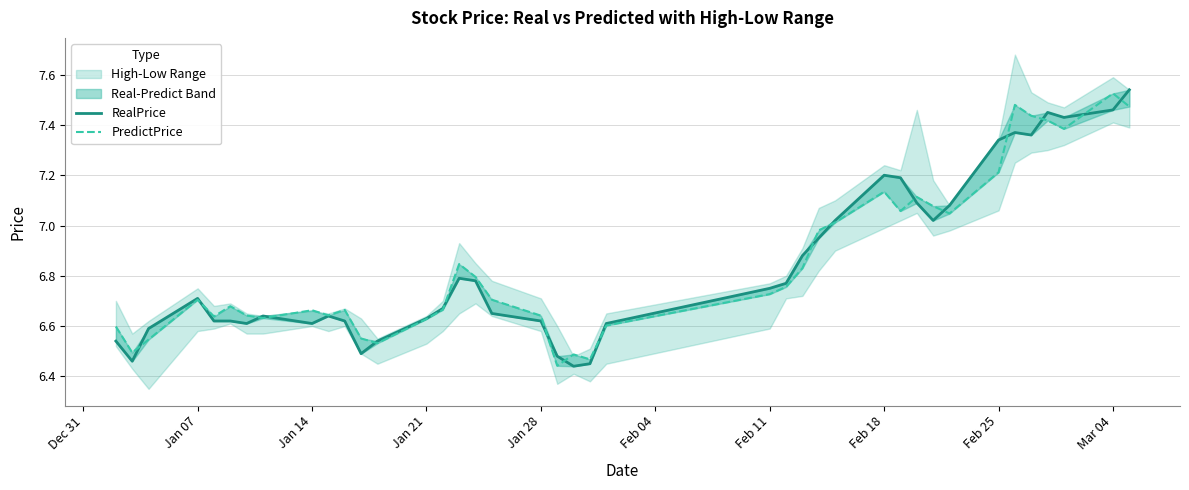

Reading left to right, extract all data points from this chart.

RealPrice: 6.5	6.5	6.6	6.7	6.6	6.6	6.6	6.6	6.6	6.6	6.6	6.5	6.5	6.6	6.7	6.8	6.8	6.7	6.6	6.5	6.4	6.5	6.6	6.8	6.8	6.9	7.0	7.0	7.2	7.2	7.1	7.0	7.1	7.3	7.4	7.4	7.5	7.4	7.5	7.5
PredictPrice: 6.6	6.5	6.5	6.7	6.6	6.7	6.6	6.6	6.7	6.6	6.7	6.6	6.5	6.6	6.7	6.8	6.8	6.7	6.6	6.4	6.5	6.5	6.6	6.7	6.8	6.8	7.0	7.0	7.1	7.1	7.1	7.1	7.0	7.2	7.5	7.4	7.4	7.4	7.5	7.5